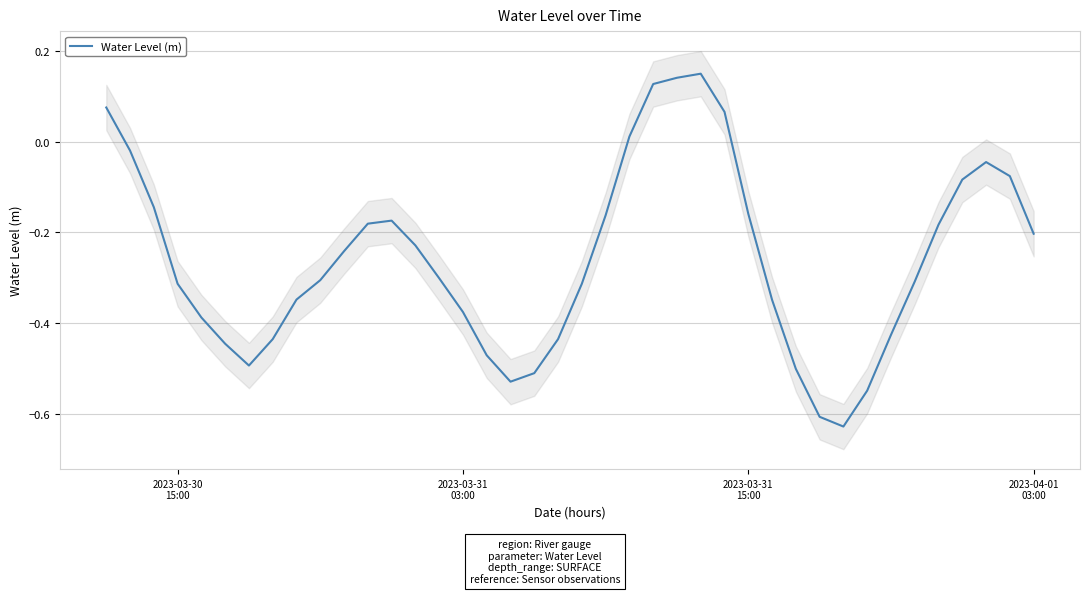

Between 2023-03-31 03:00 and 2023-04-01 03:00, which is larger?

2023-04-01 03:00